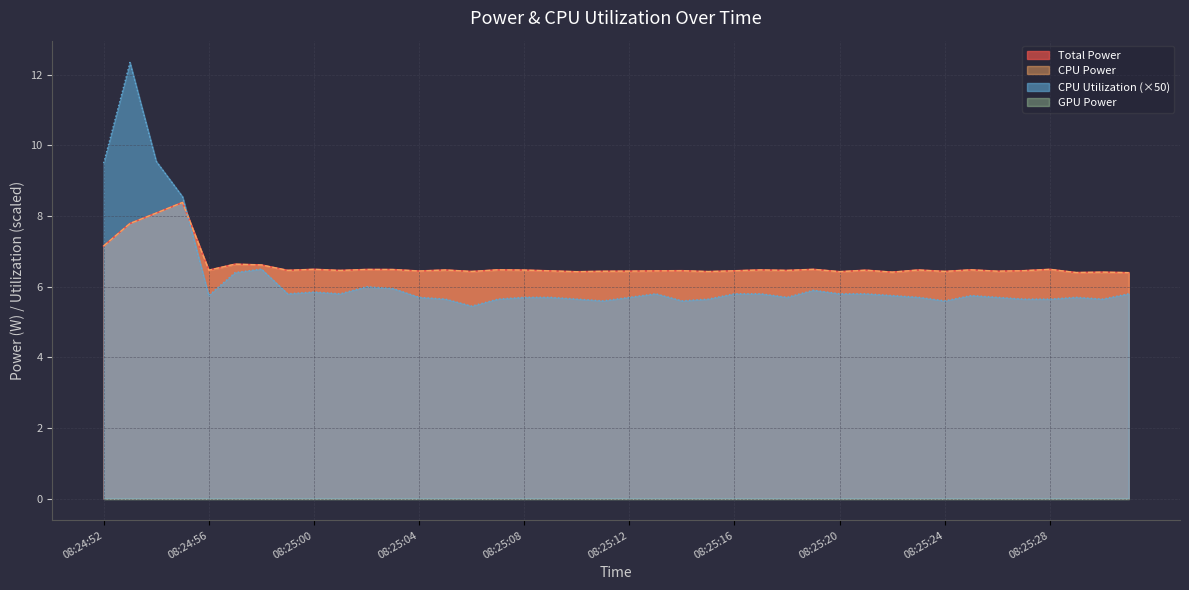

True or false: Total Power has more than 2 points higher than both neighbors.

True